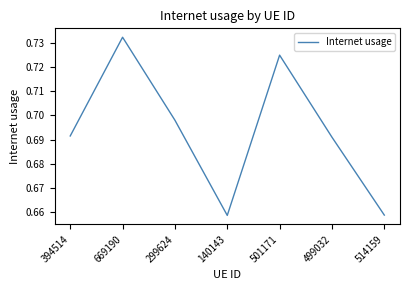

What is the difference between the second highest and second lowest values?

0.1